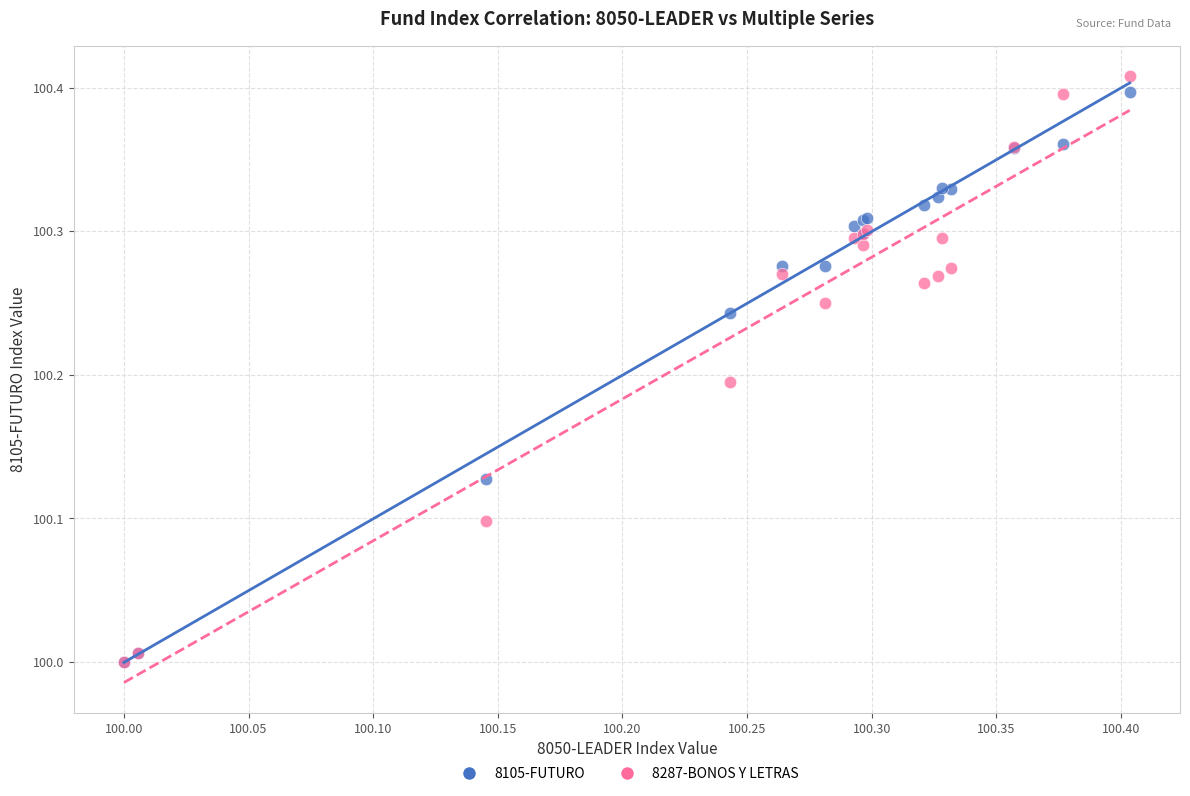

Which series contains the highest Y value?

8287-BONOS Y LETRAS